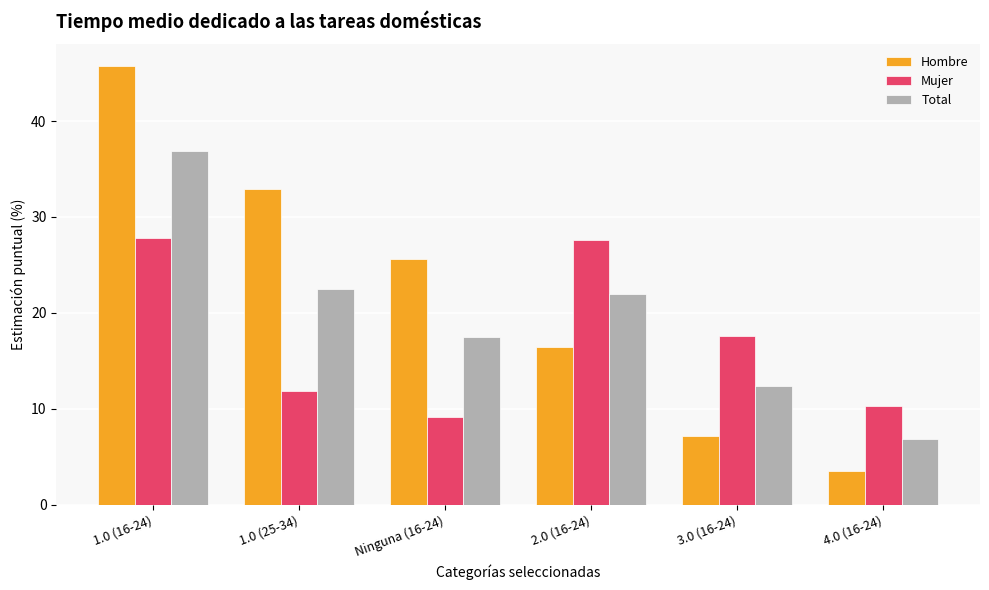

At which category does the chart reach its peak across all series?

1.0 (16-24)